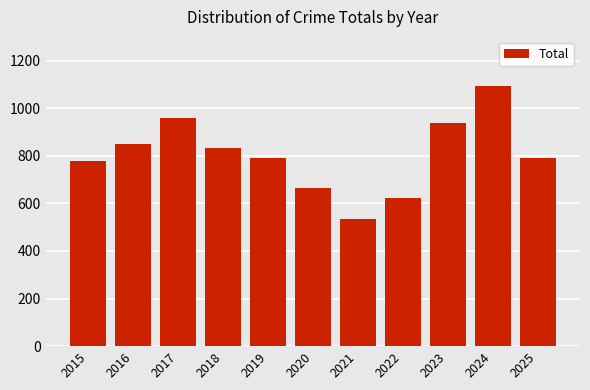

Which label corresponds to the largest value in the chart?

2024